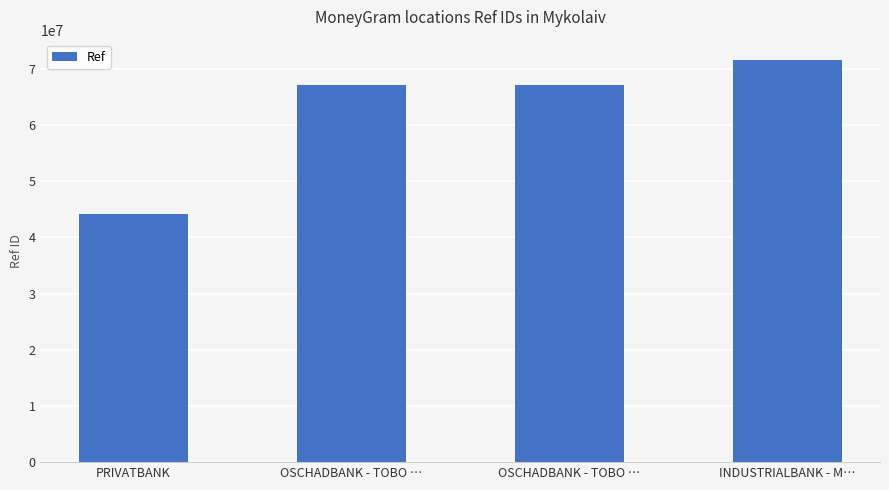

How many data points does each series have?

4